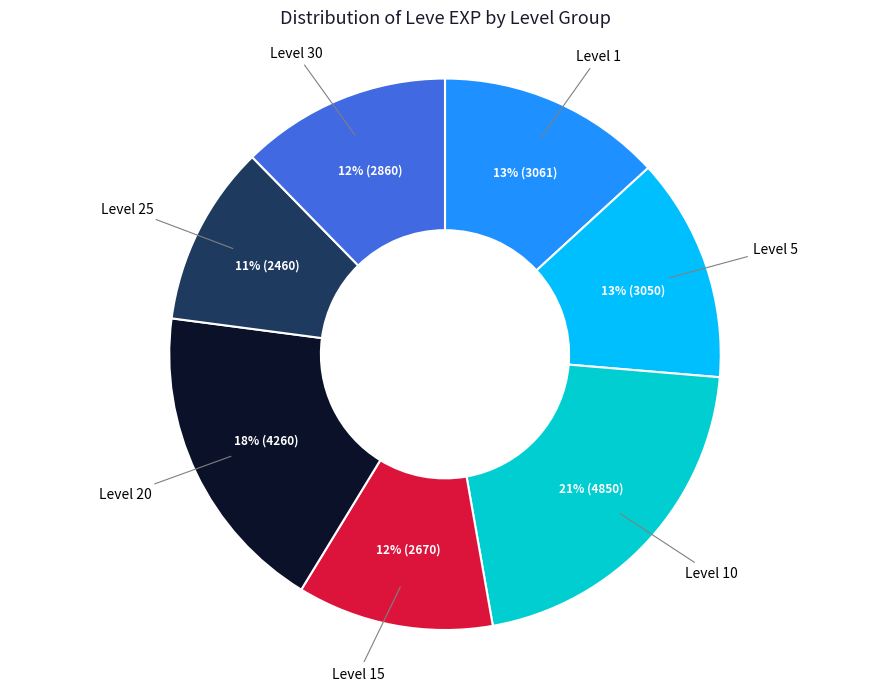

To the nearest percent, what percentage of the pie is Level 25?

11%